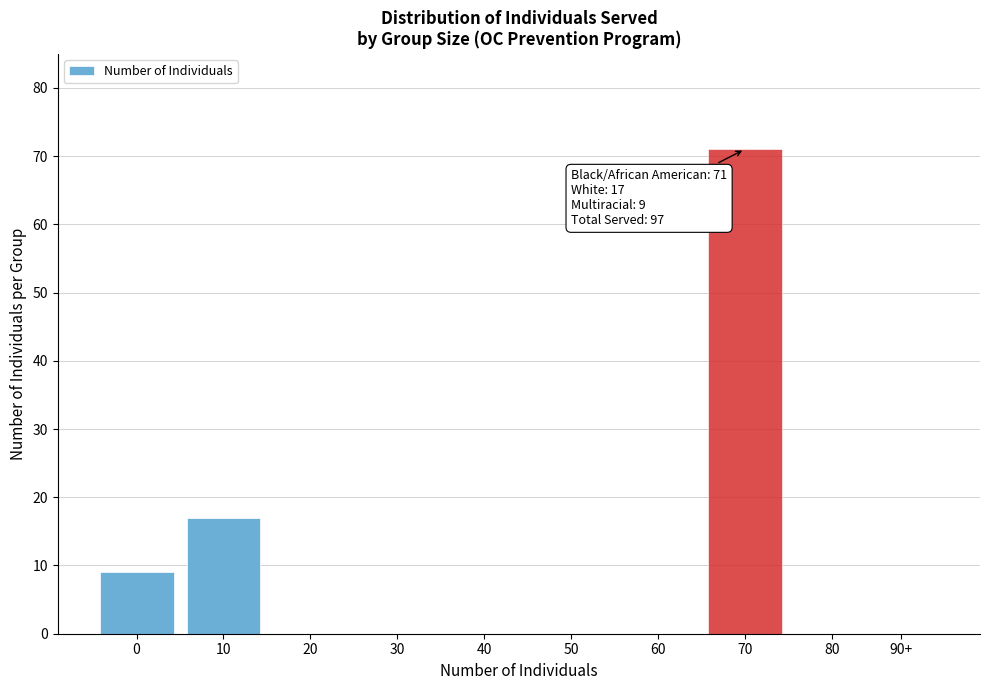

Reading left to right, extract all data points from this chart.

0=9	10=17	20=0	30=0	40=0	50=0	60=0	70=71	80=0	90+=0